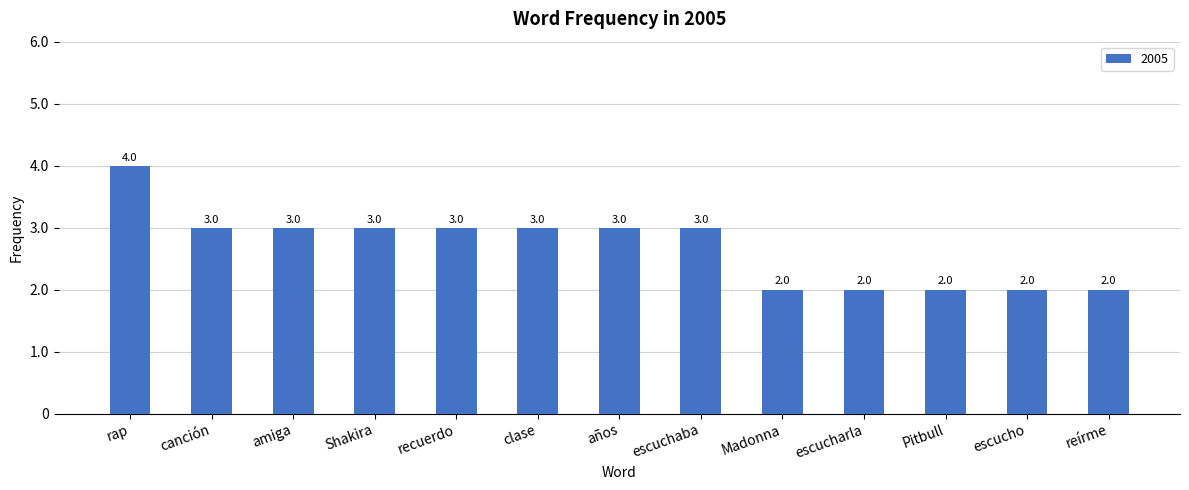

Which category has the highest value across all series?

rap